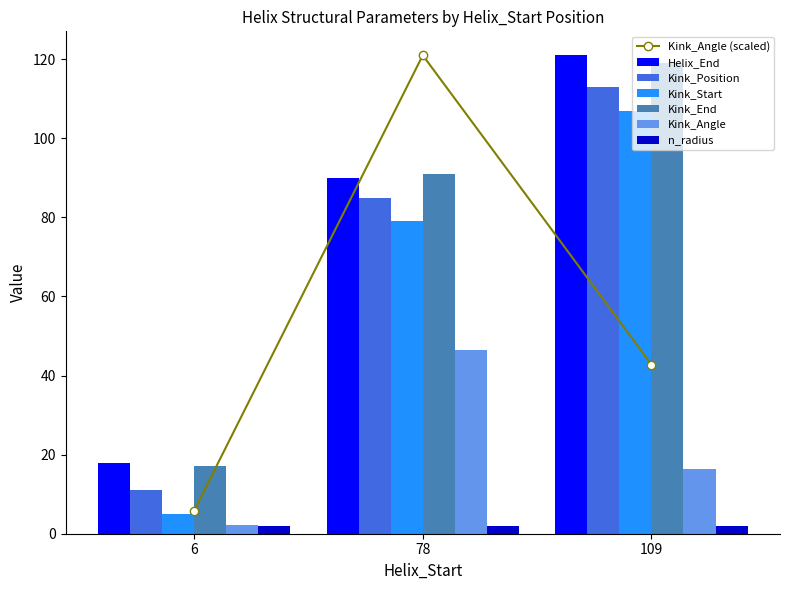

What is the maximum value shown in the chart?

121.0